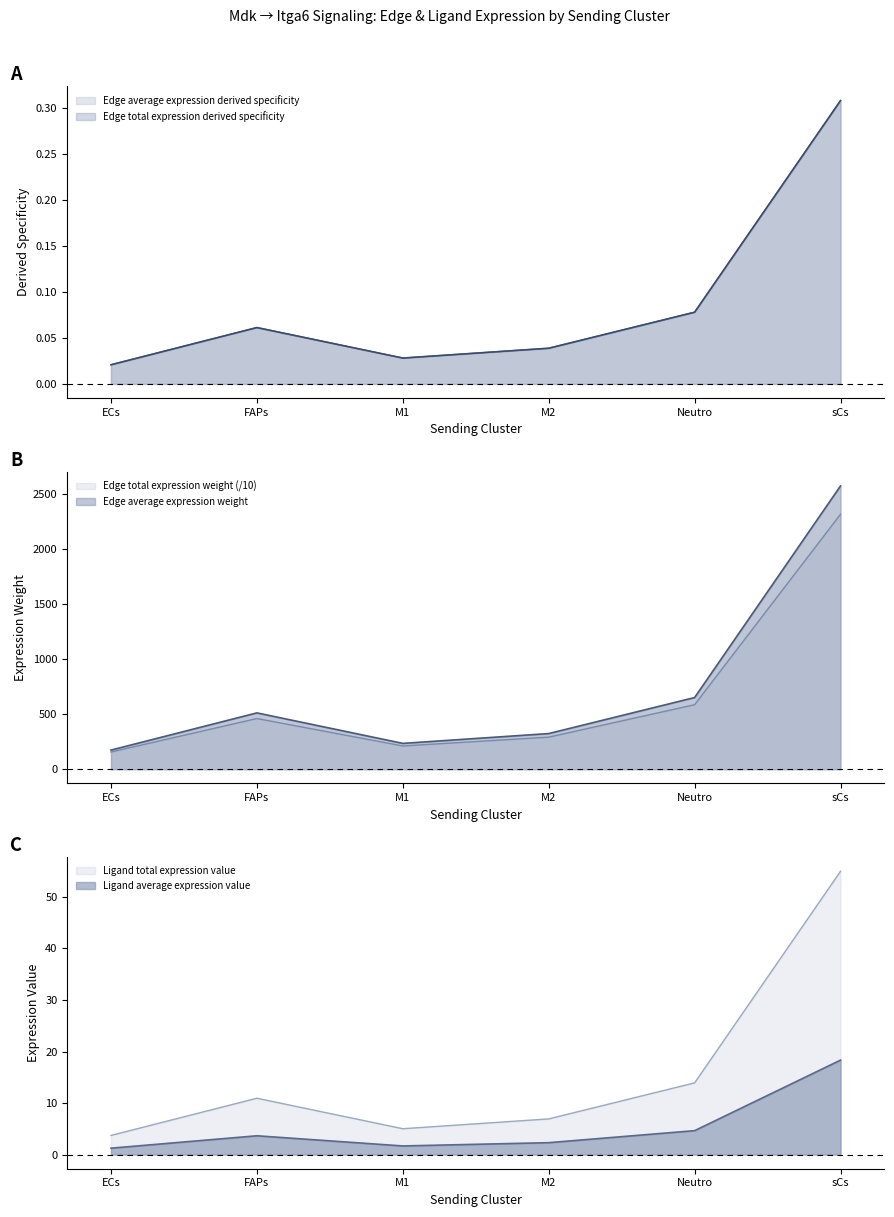

What is the minimum value for Ligand average expression value?

1.2